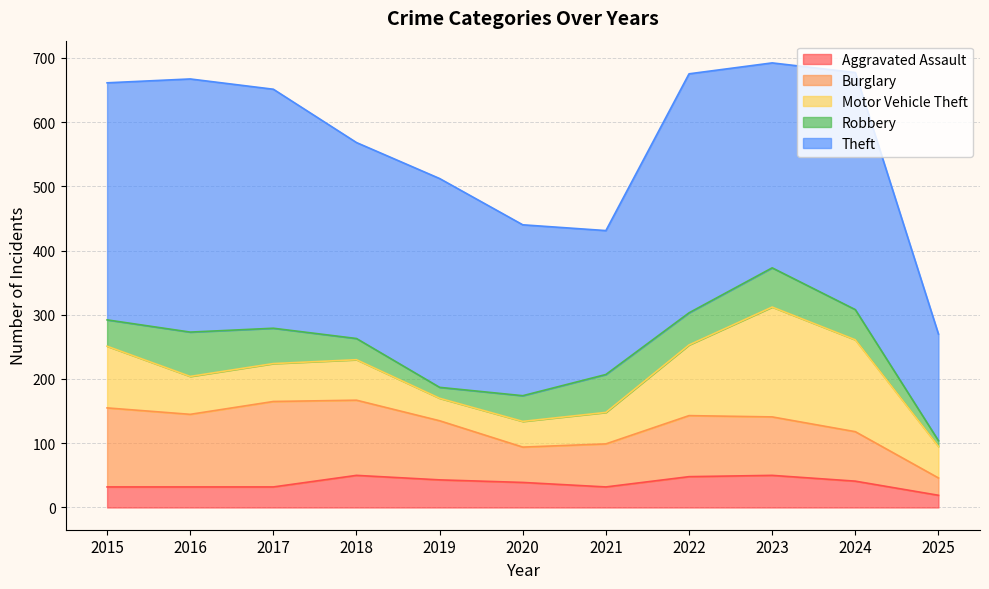

True or false: Motor Vehicle Theft has a value of 143 at 2024.

True